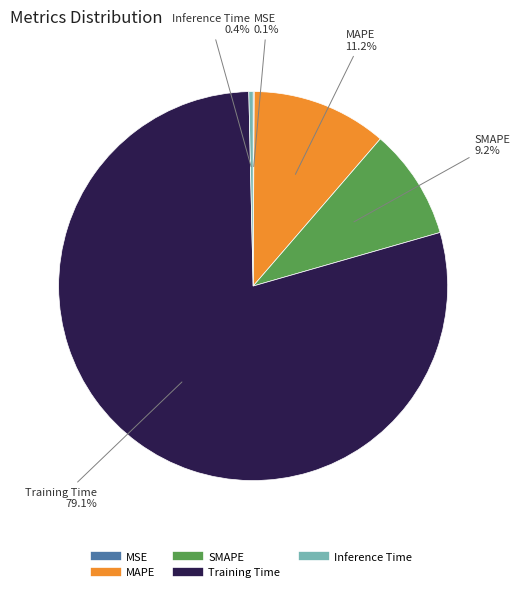

Which slice is the largest?

Training Time